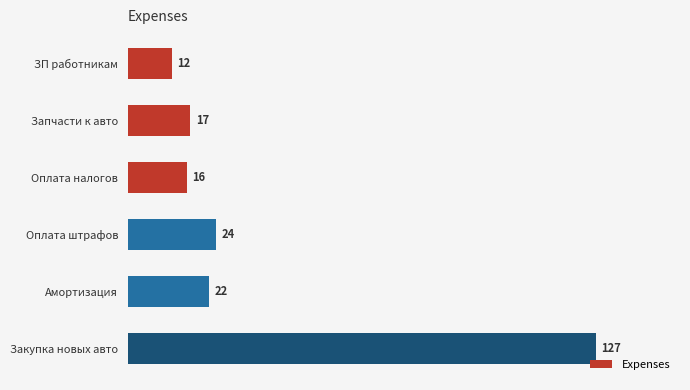

At which label is the value closest to 69?

Оплата штрафов